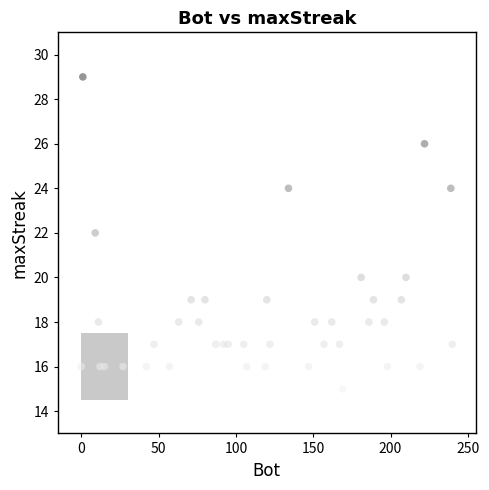

What is the range of Y values (max minus min)?

14